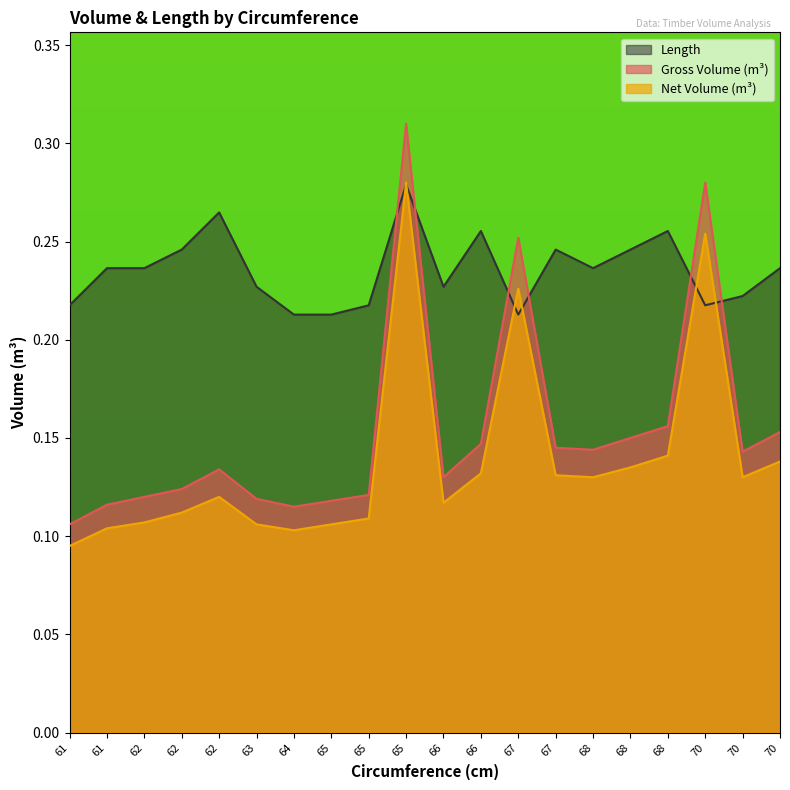

The value of Length at 62 is 0.2. True or false?

True